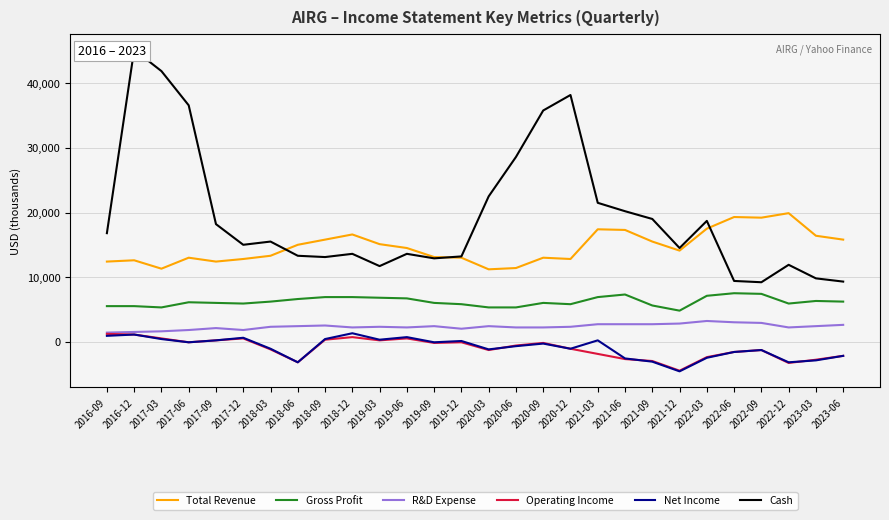

The value of Gross Profit at 2017-06 is 6100. True or false?

True